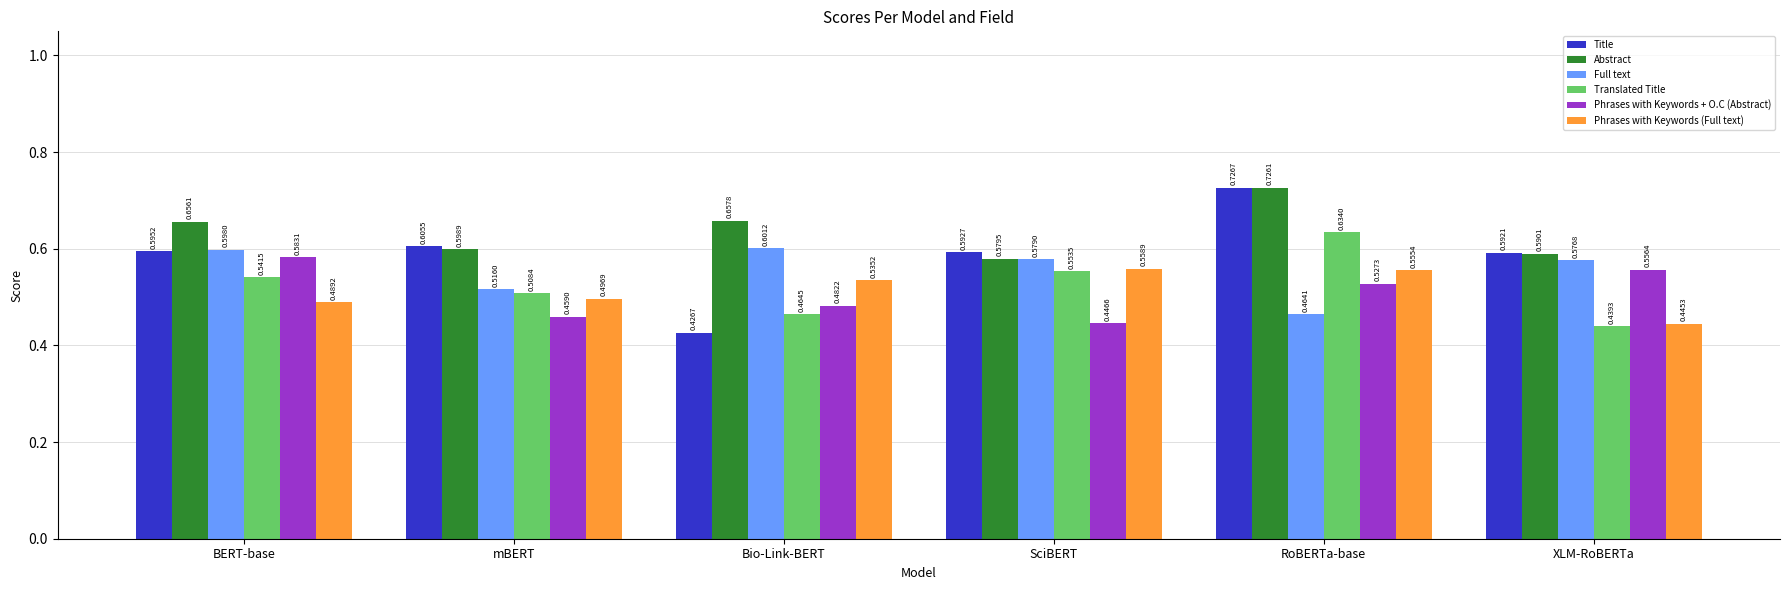

Which category has the lowest value in the Full text series?

RoBERTa-base